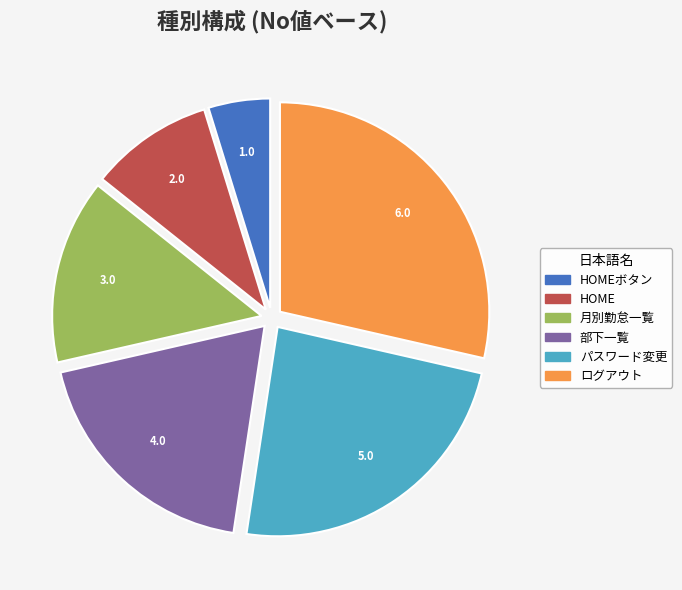

Is there a majority slice in this chart?

No